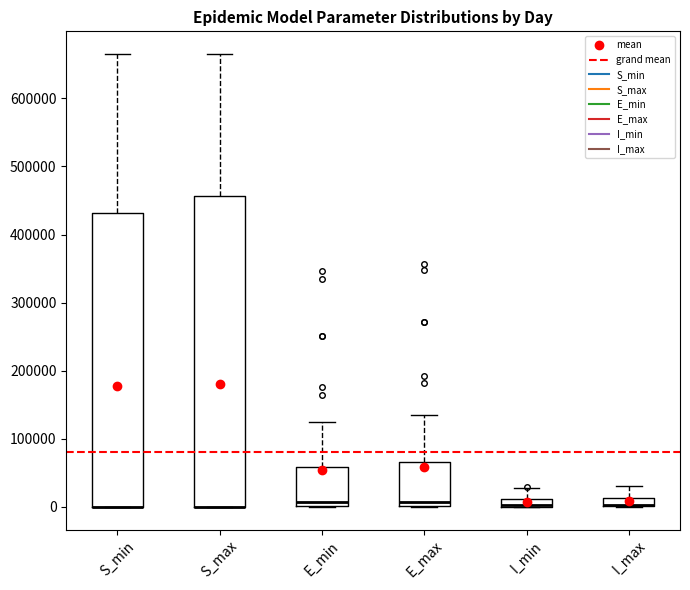

Where does the median line of the box for E_min sit on the y-axis? The values are not printed on the chart, so give them approximately, as read against the axis.

10000